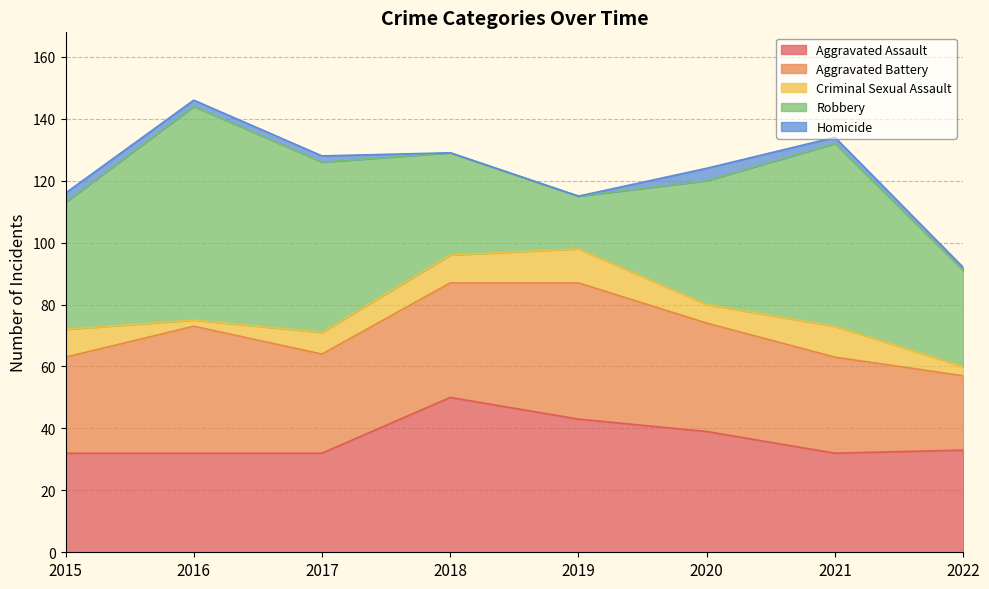

Reading left to right, extract all data points from this chart.

Aggravated Assault: 32	32	32	50	43	39	32	33
Aggravated Battery: 31	41	32	37	44	35	31	24
Criminal Sexual Assault: 9	2	7	9	11	6	10	3
Robbery: 41	69	55	33	17	40	59	31
Homicide: 3	2	2	0	0	4	2	1